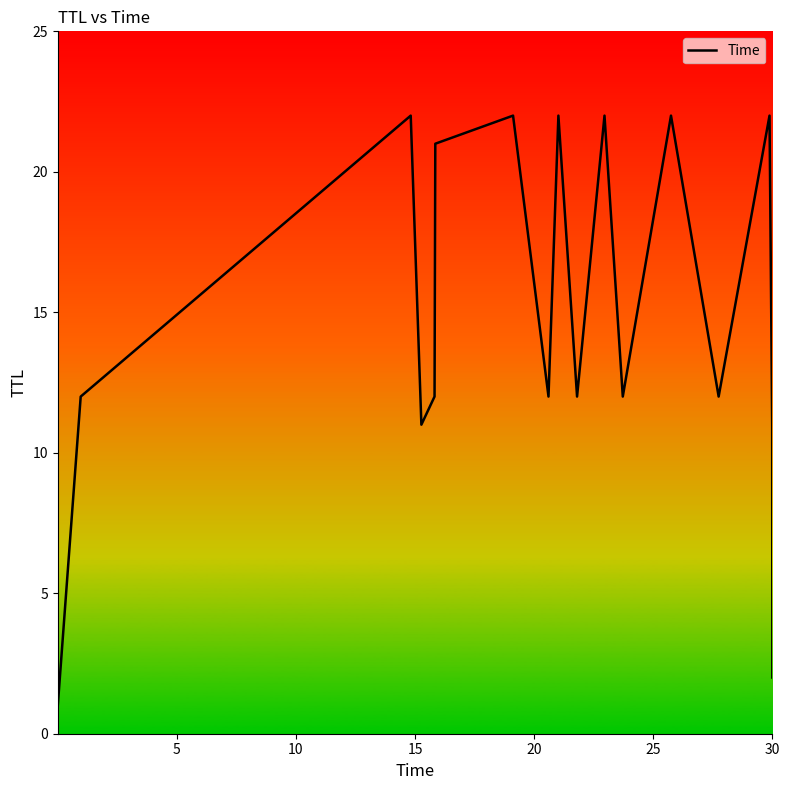

What is the difference between the maximum and minimum values?

21